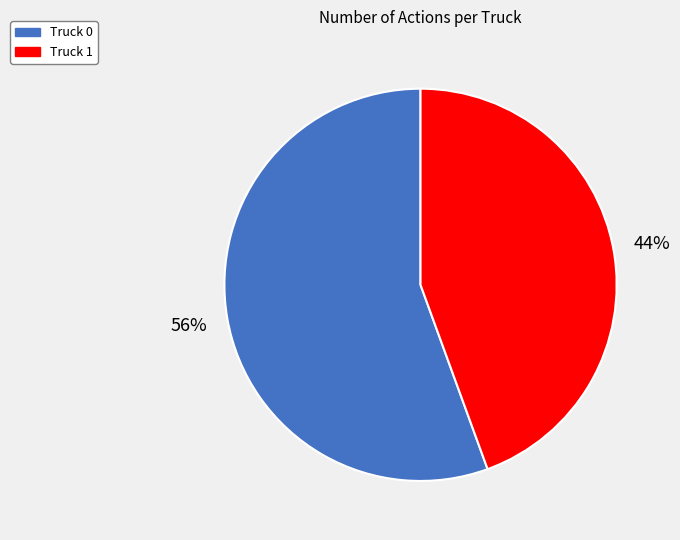

Which category accounts for the majority?

Truck 0